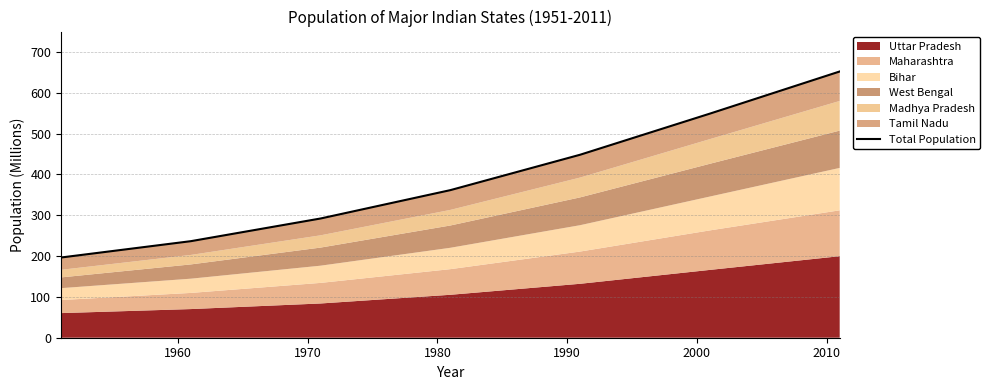

What is the difference between the maximum and minimum values?

455.4